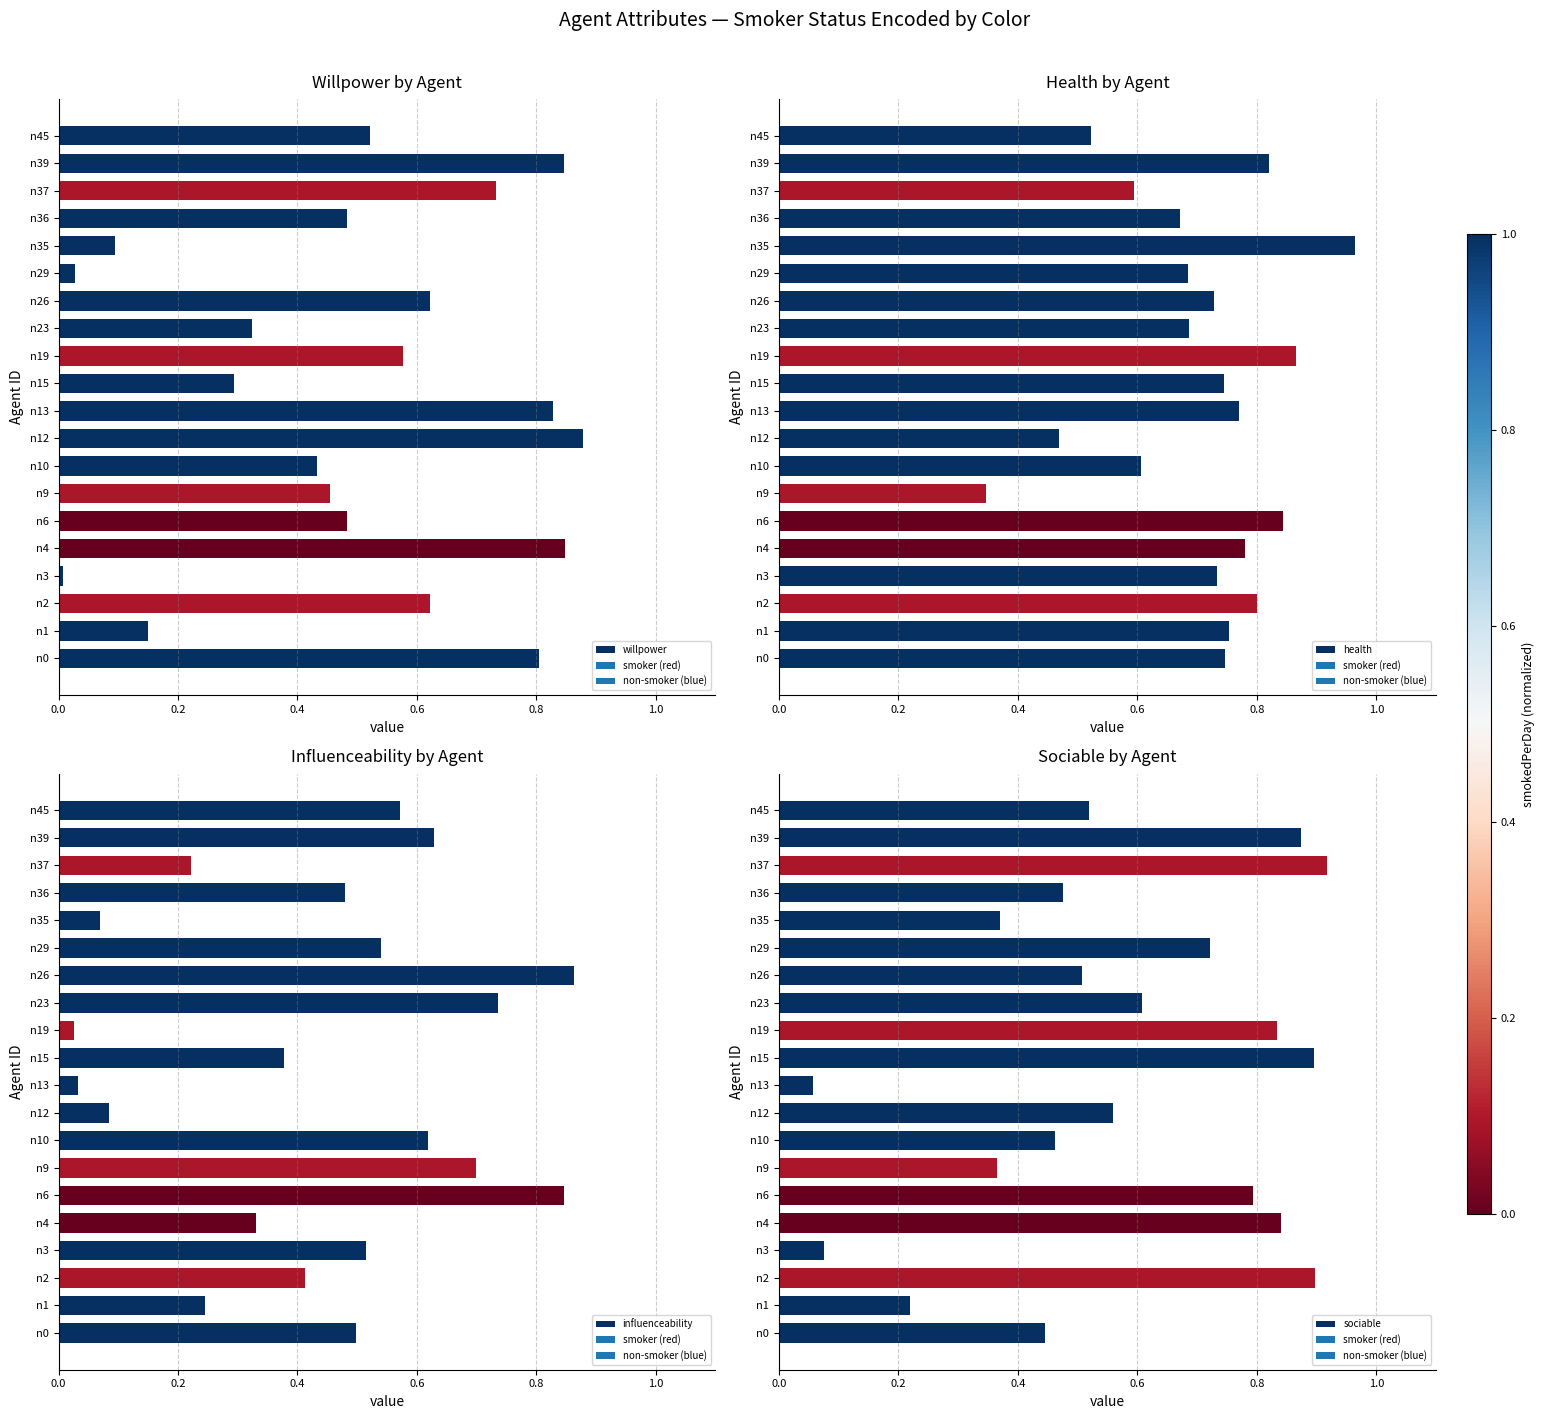

At which label does sociable reach its minimum?

n13